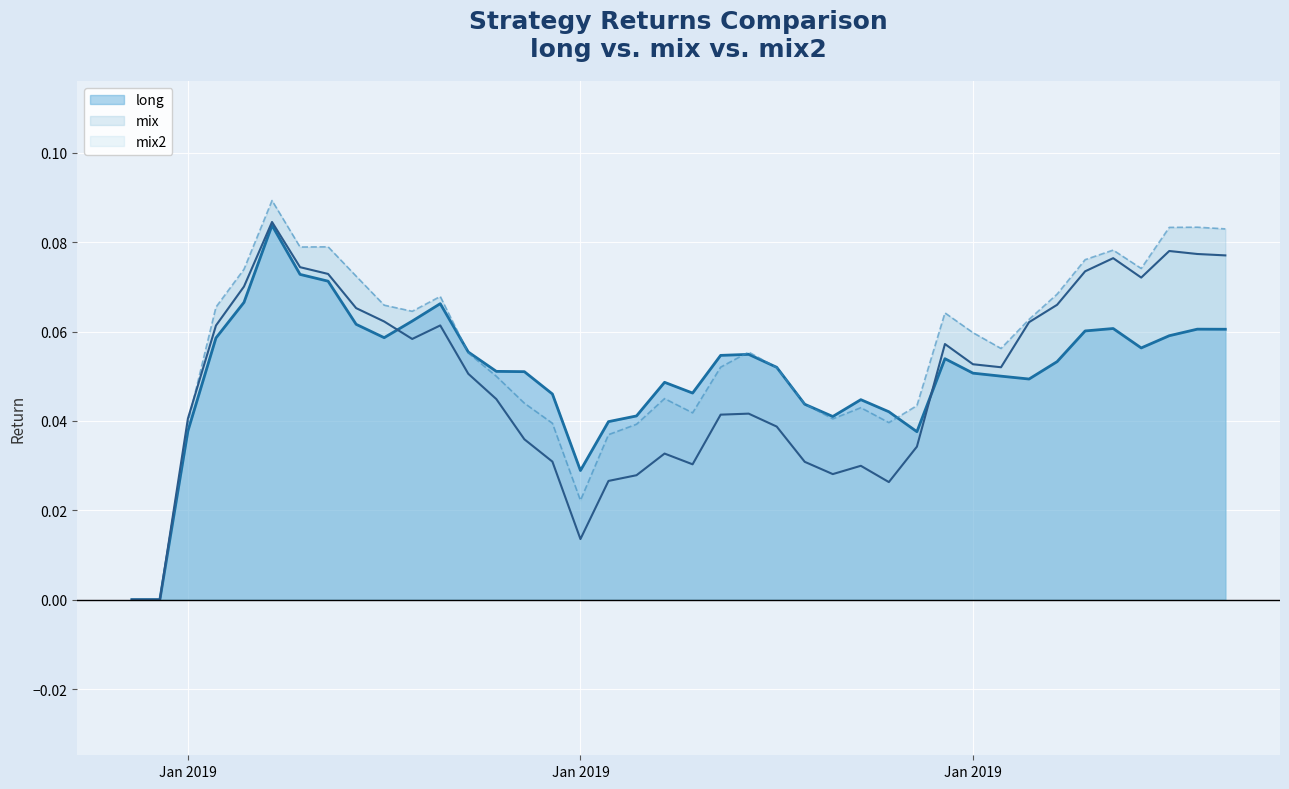

Is the value of long at 2019-01-10 greater than the value of mix2 at 2019-01-23?

Yes